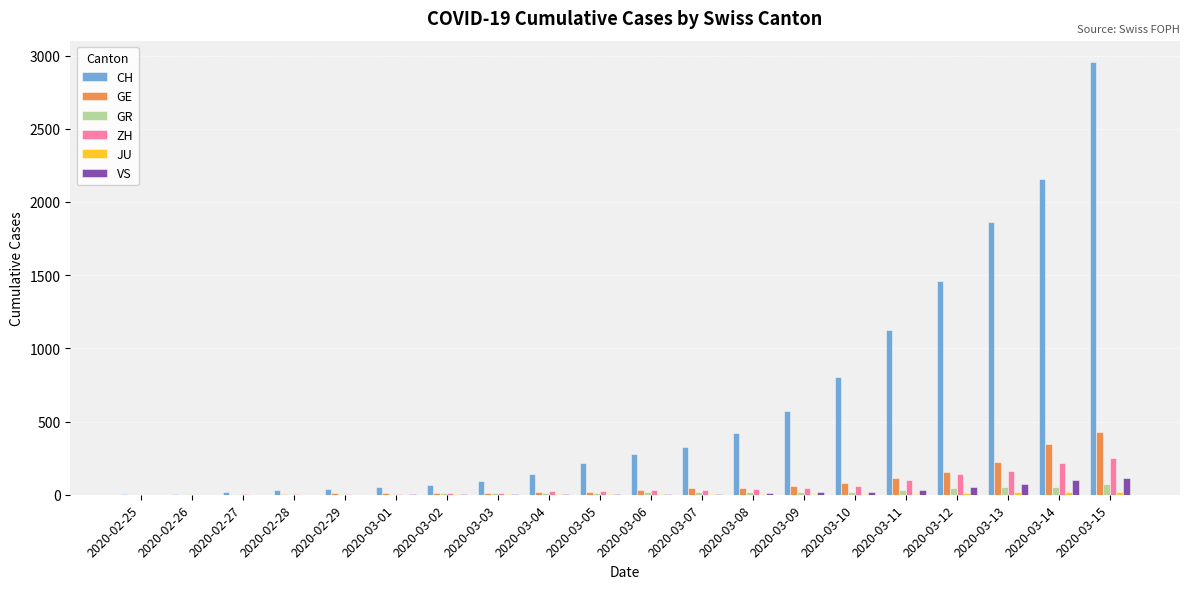

Is the value of CH at 2020-03-14 greater than the value of GE at 2020-03-05?

Yes